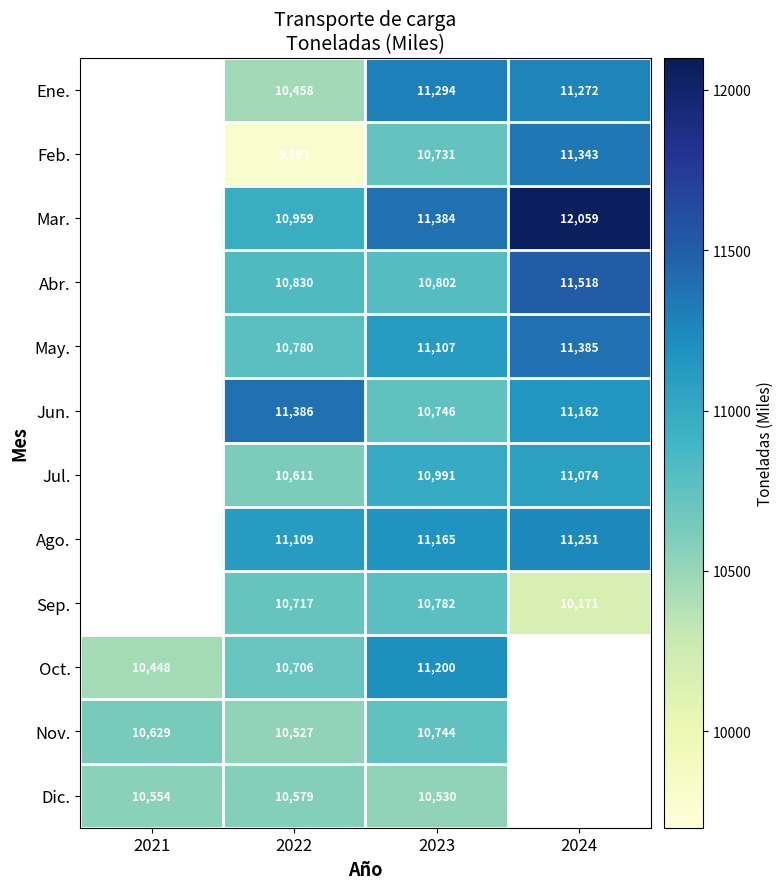

How many distinct data groups are displayed?

12